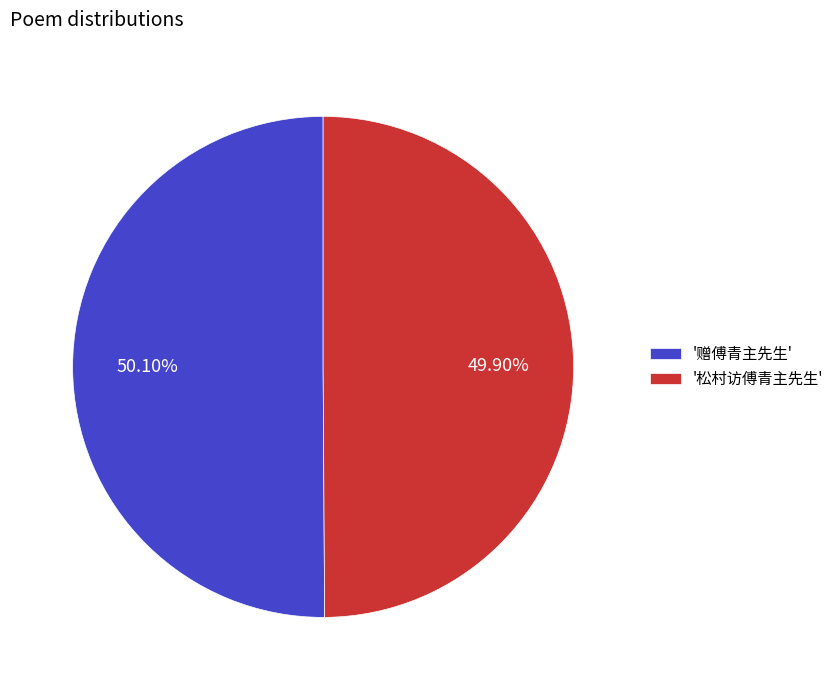

Do '赠傅青主先生' and '松村访傅青主先生' together represent more than half of the pie?

Yes